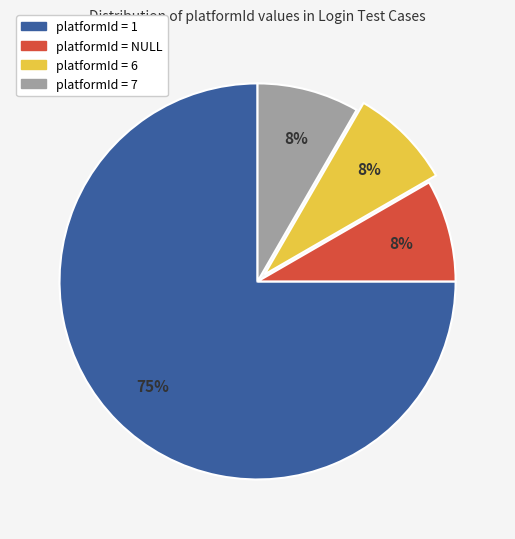

How many segments does this pie chart have?

4